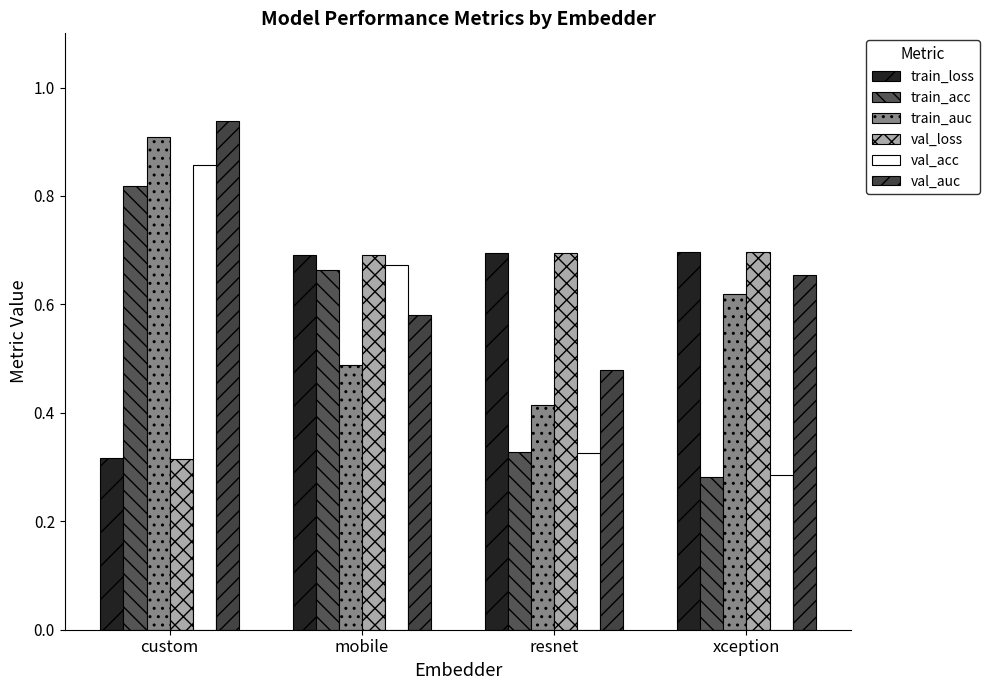

Which category has the lowest value in the train_auc series?

resnet